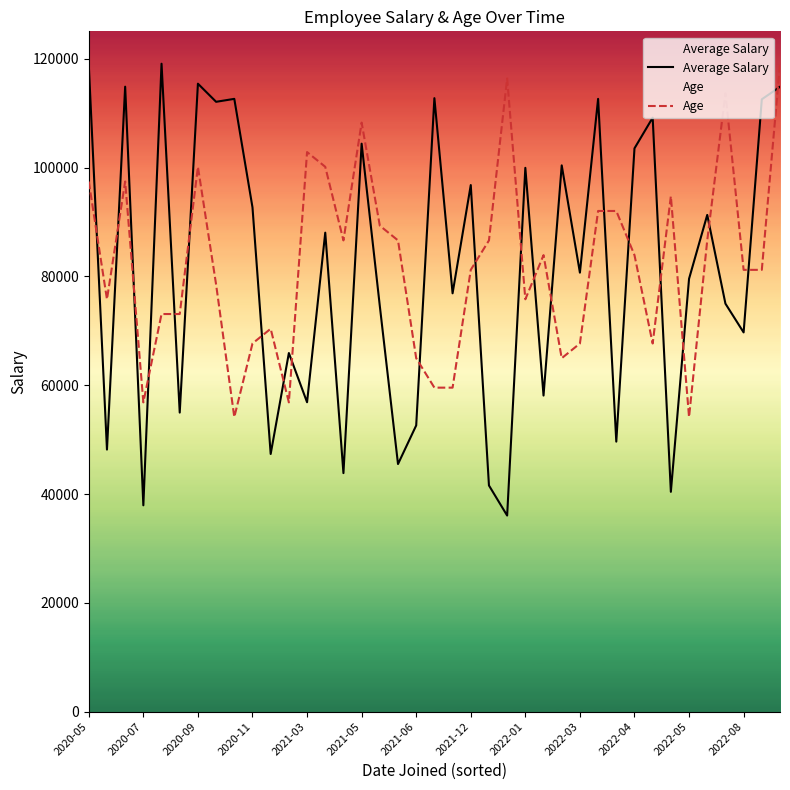

True or false: Average Salary has more than 0 points higher than both neighbors.

True